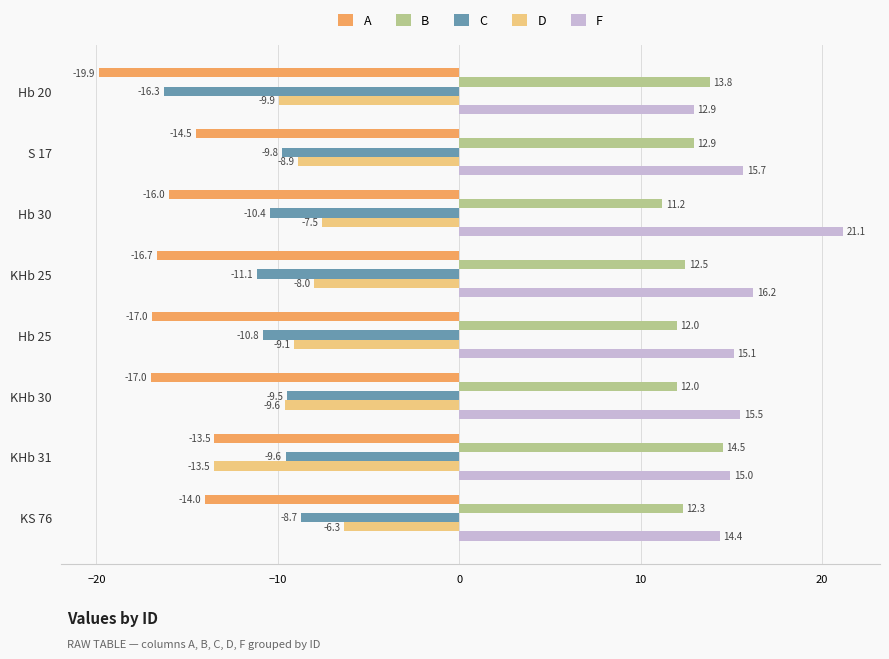

At which label does A reach its peak?

KHb 31